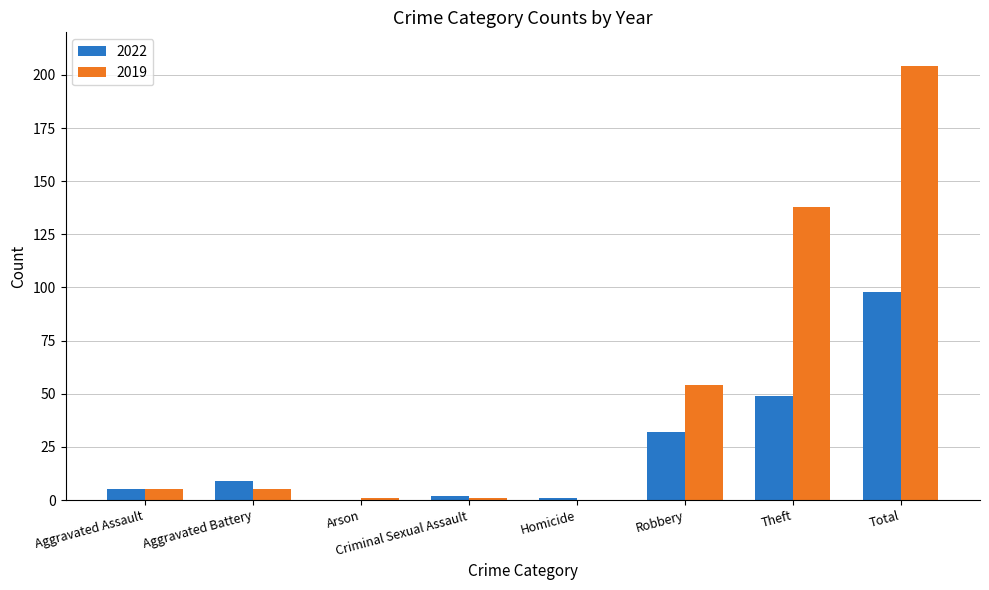

At which label does 2022 reach its peak?

Total